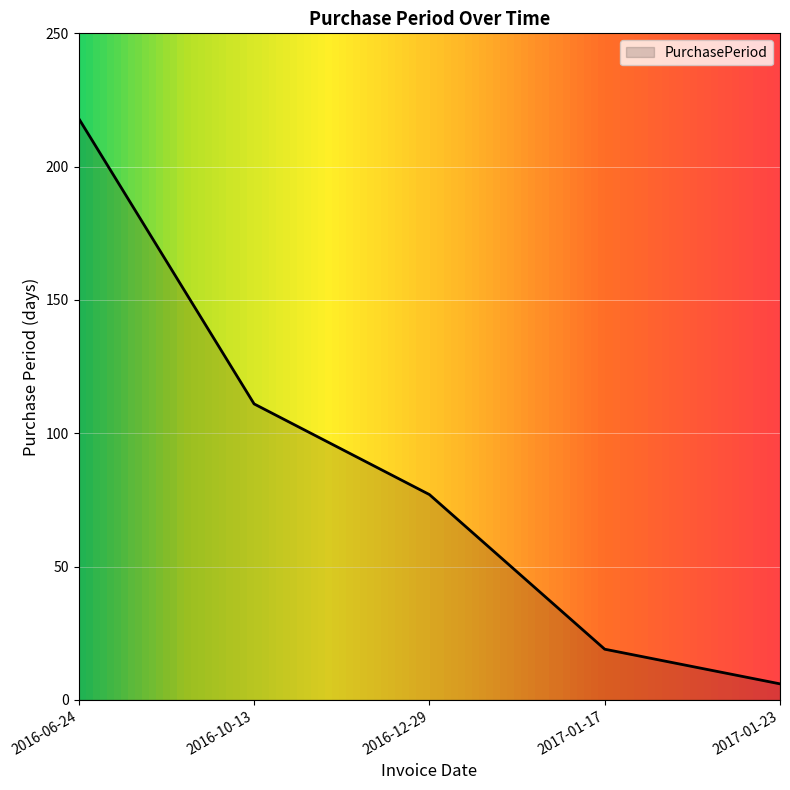

Reading right to left, what are all the values shown in this chart?

2017-01-23=6	2017-01-17=19	2016-12-29=77	2016-10-13=111	2016-06-24=218